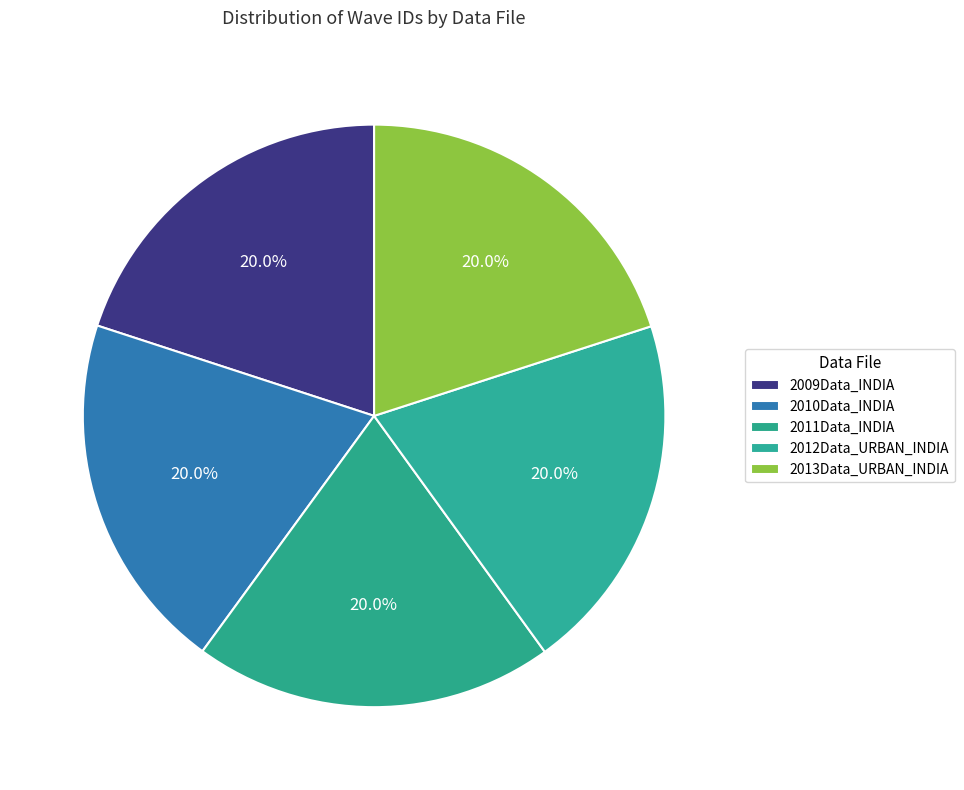

How many slices are in this pie chart?

5